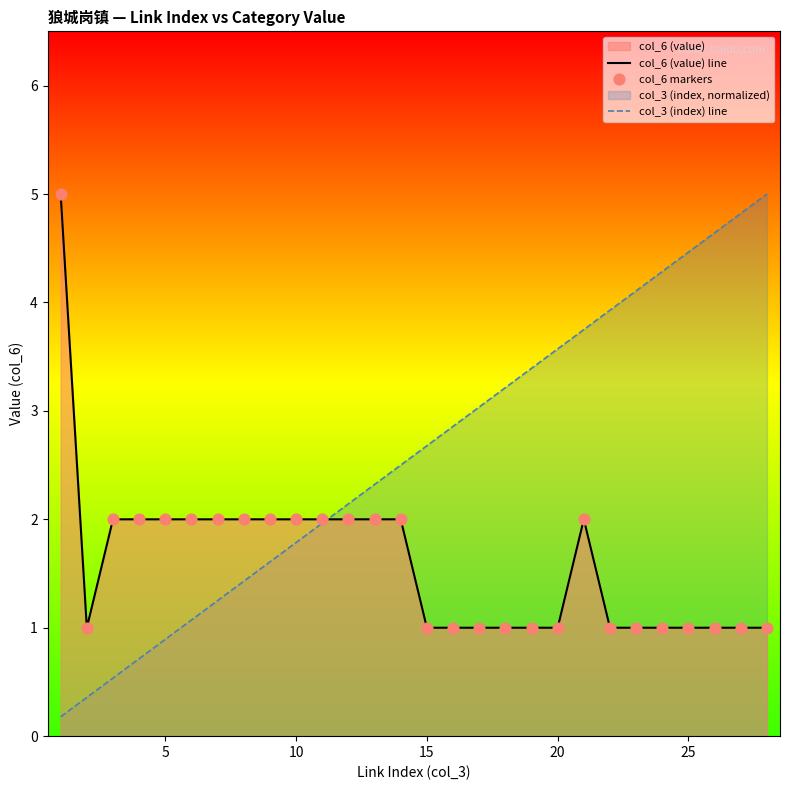

Which series contains the lowest Y value?

col_3 (index) line